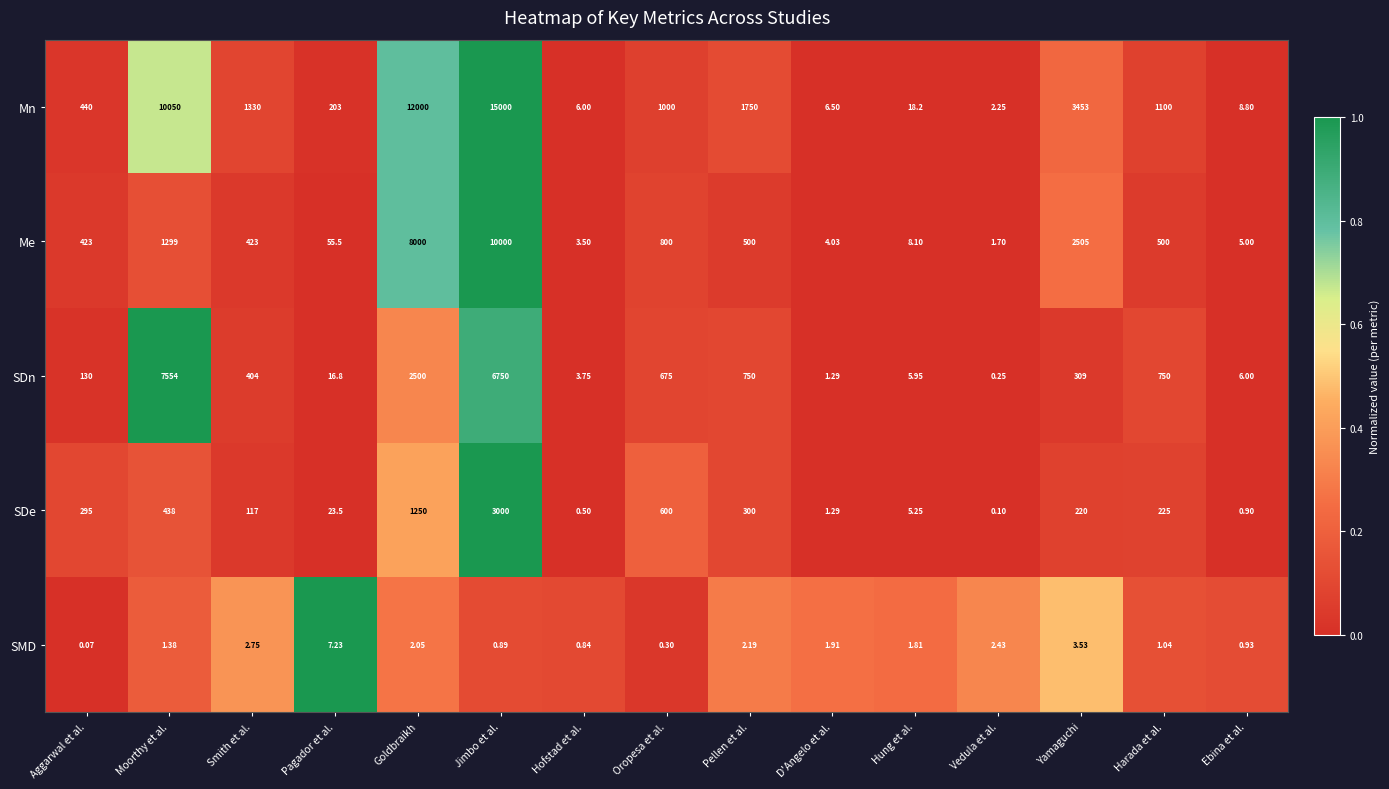

At which category does the chart reach its minimum across all series?

Aggarwal et al.